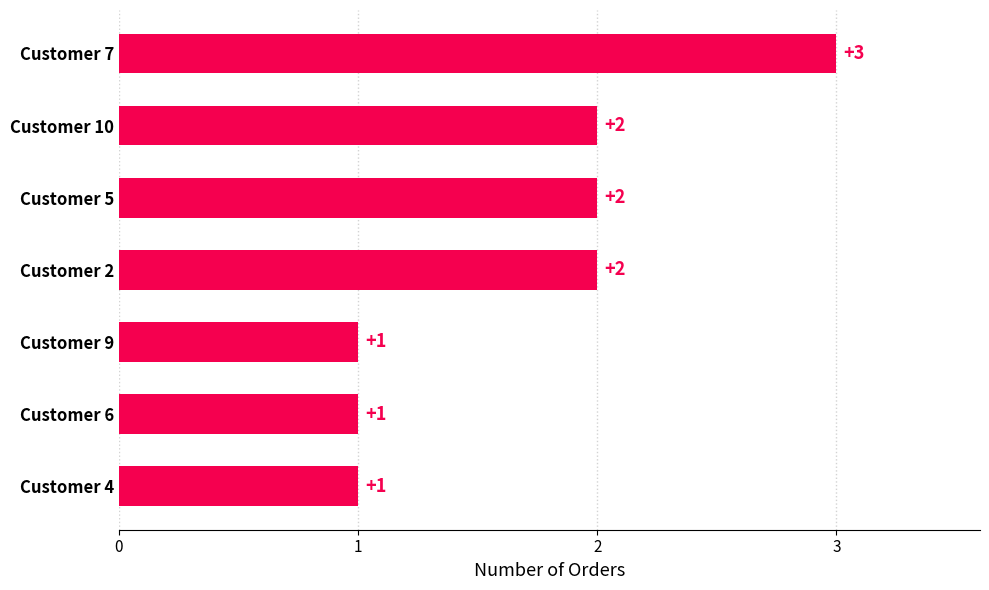

What is the difference between the maximum and minimum values?

2